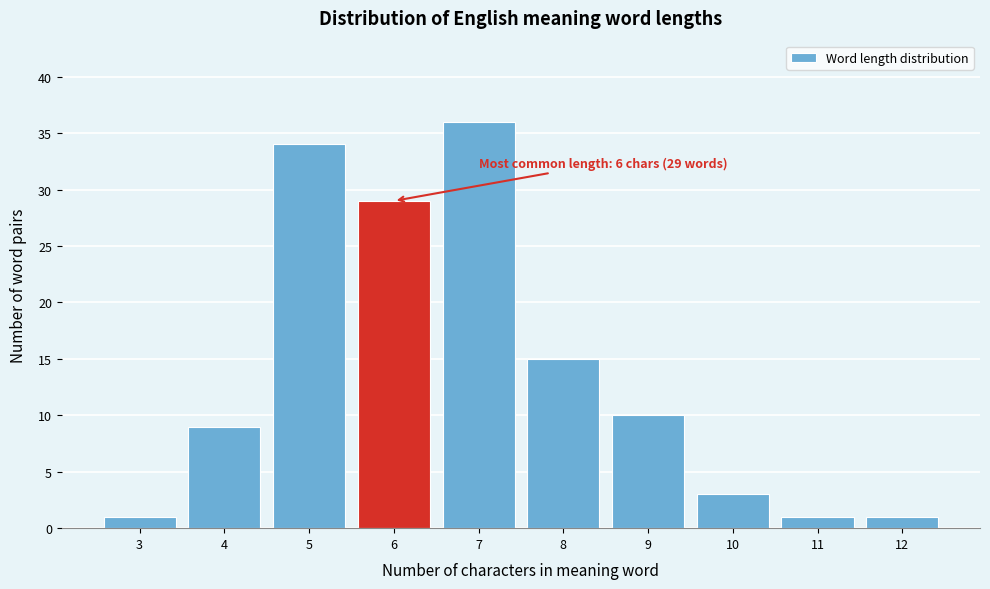

Reading right to left, what are all the values shown in this chart?

12=1	11=1	10=3	9=10	8=15	7=36	6=29	5=34	4=9	3=1